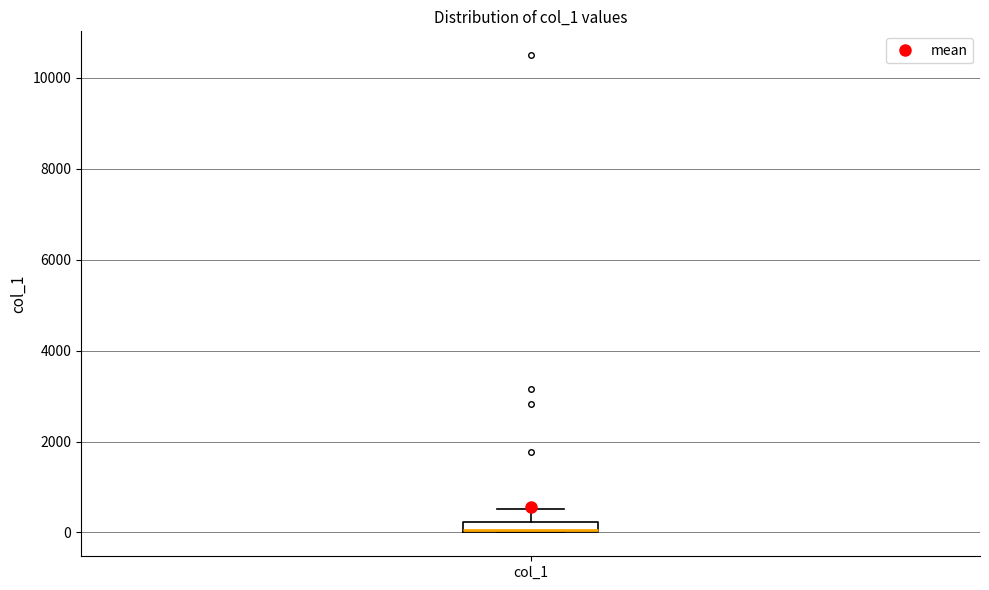

Where is the lower edge of the box for col_1 on the y-axis? The values are not printed on the chart, so give them approximately, as read against the axis.

0